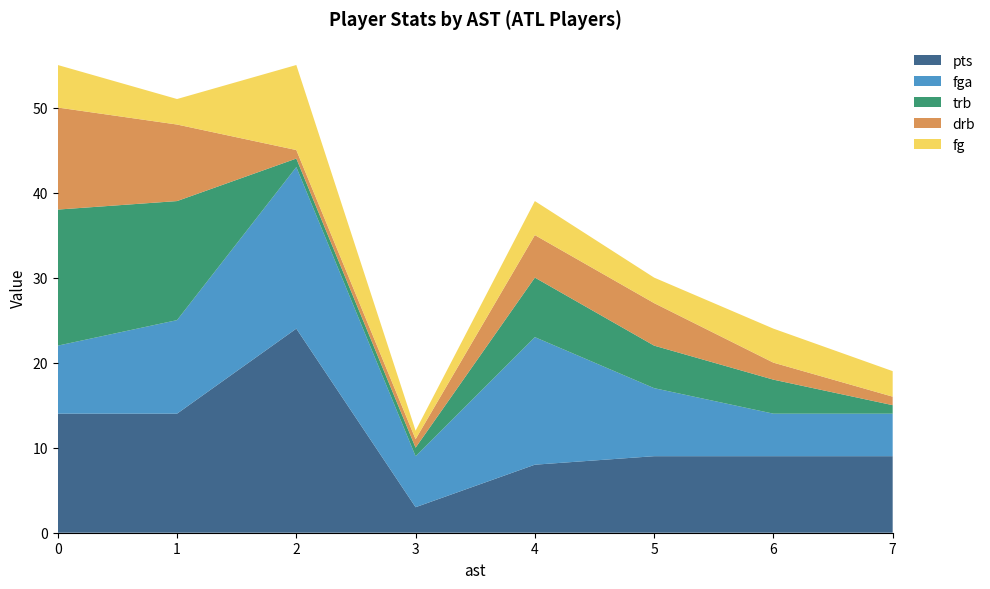

Reading right to left, transcribe all the data shown in this chart.

pts: 9	9	9	8	3	24	14	14
fga: 5	5	8	15	6	19	11	8
trb: 1	4	5	7	1	1	14	16
drb: 1	2	5	5	1	1	9	12
fg: 3	4	3	4	1	10	3	5